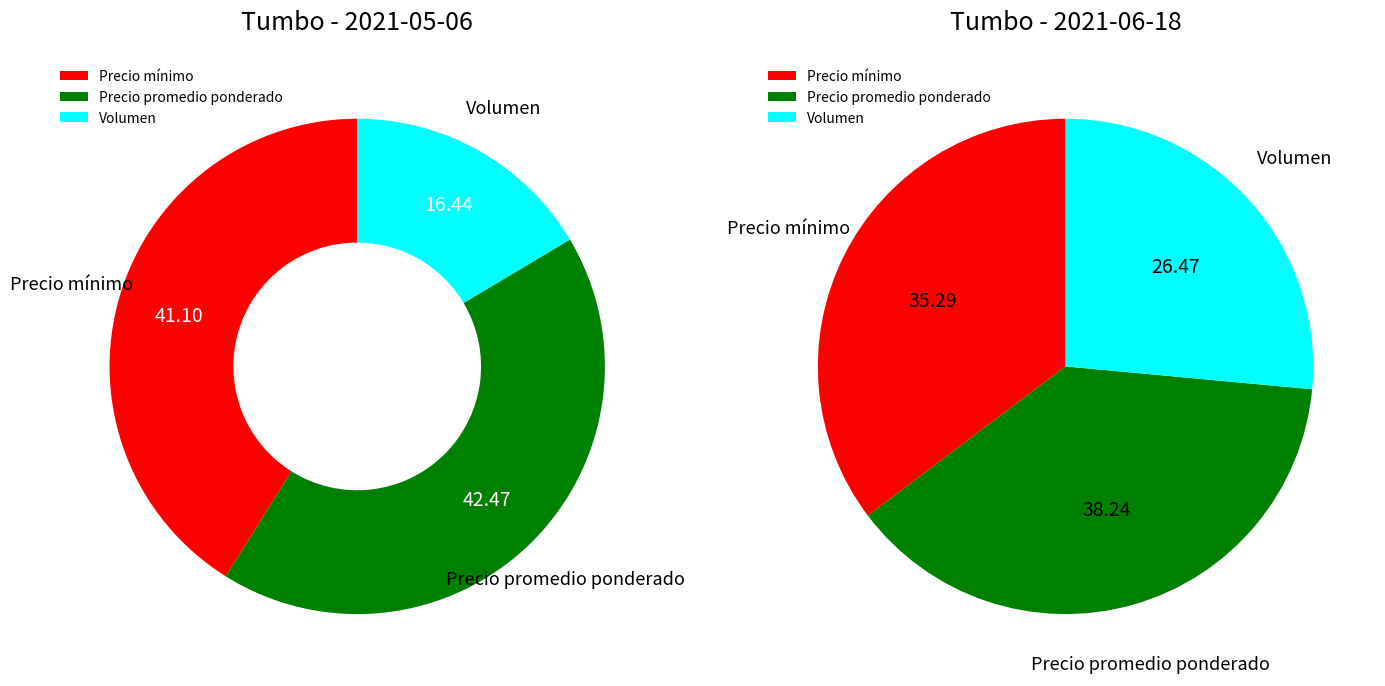

Is there a majority slice in this chart?

No